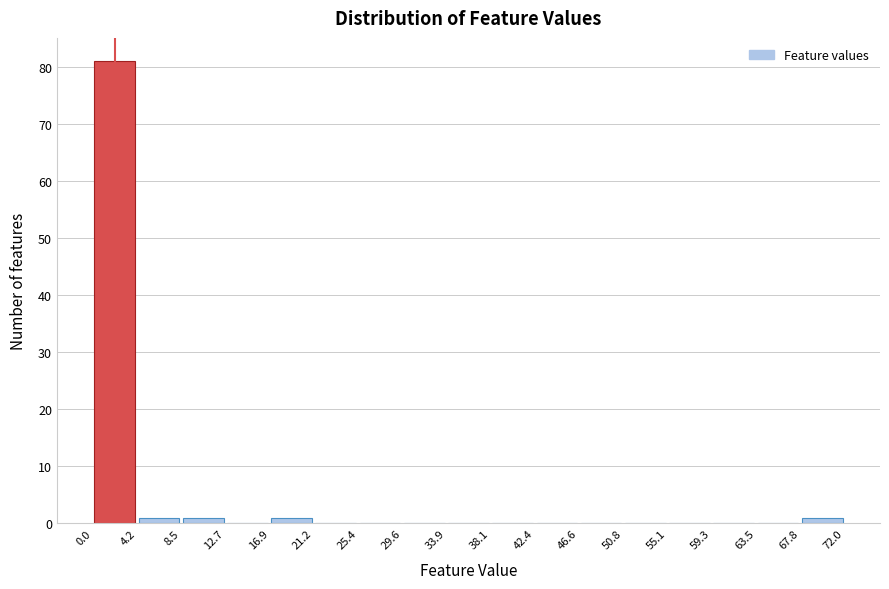

Reading left to right, transcribe this chart: for each bar, give the range it covers on the x-axis and its height. The values are not printed on the chart, so give them approximately, as read against the axis.

0.0 to 4.2: 81
4.2 to 8.5: 1
8.5 to 12.7: 1
12.7 to 16.9: 0
16.9 to 21.2: 1
21.2 to 25.4: 0
25.4 to 29.6: 0
29.6 to 33.9: 0
33.9 to 38.1: 0
38.1 to 42.4: 0
42.4 to 46.6: 0
46.6 to 50.8: 0
50.8 to 55.1: 0
55.1 to 59.3: 0
59.3 to 63.5: 0
63.5 to 67.8: 0
67.8 to 72.0: 1